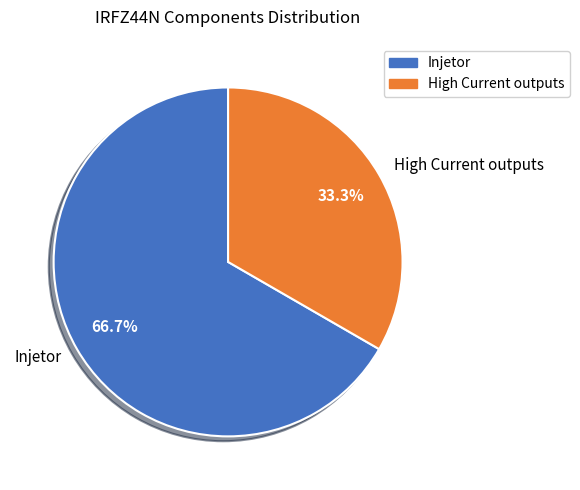

Which has a higher value, High Current outputs or Injetor?

Injetor